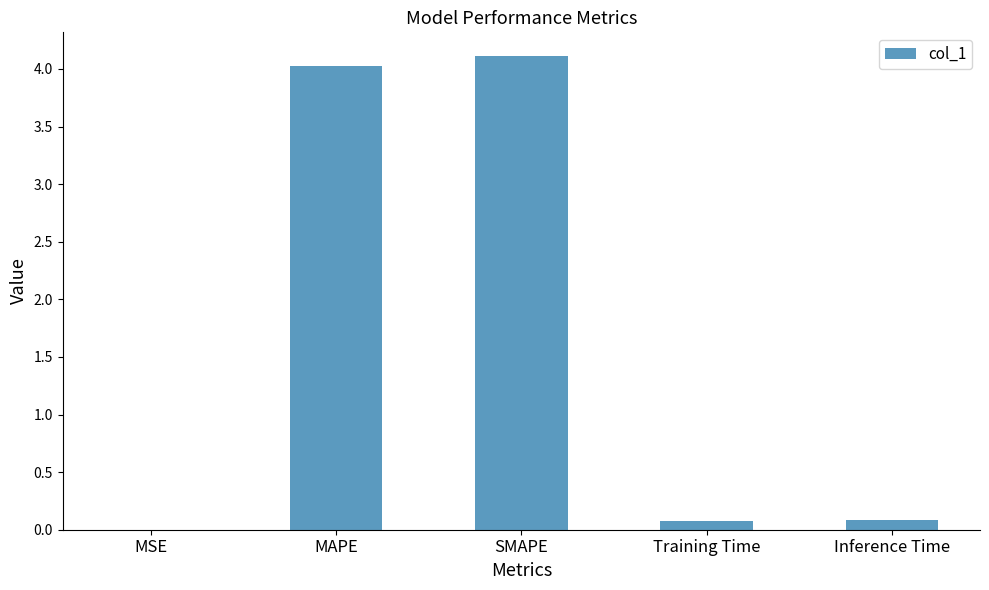

The value at MSE is 0.0. True or false?

True